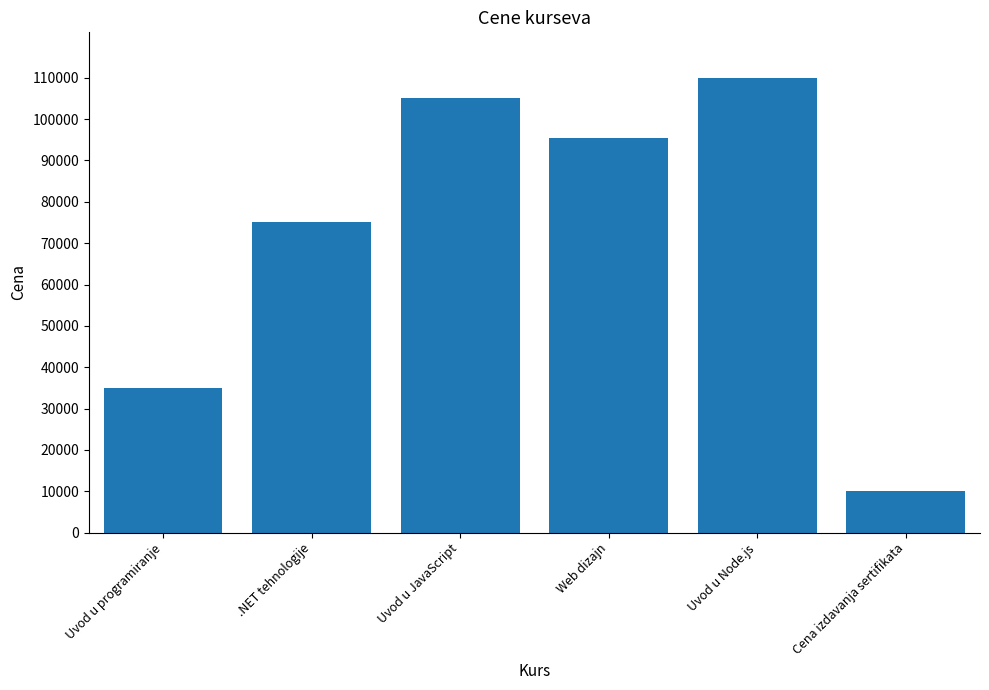

What is the greatest value displayed?

110000